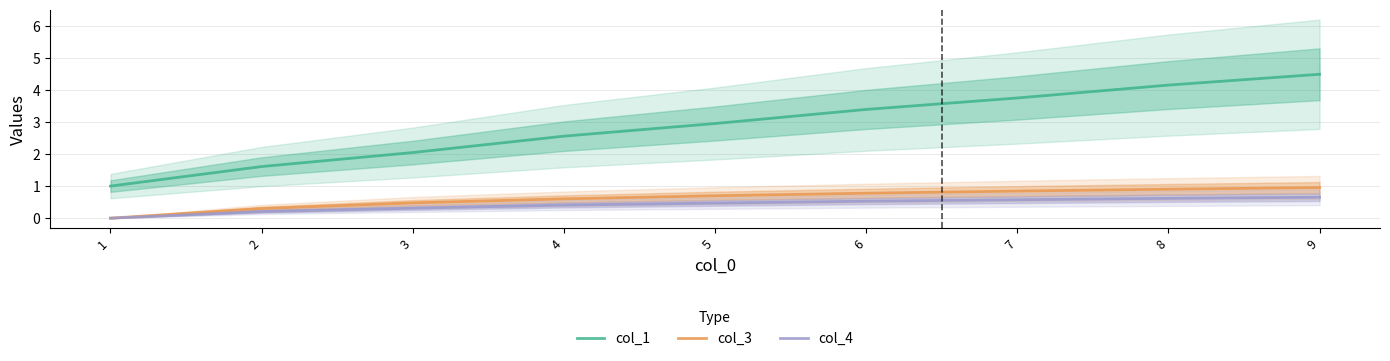

True or false: col_3 has more than 1 points higher than both neighbors.

False